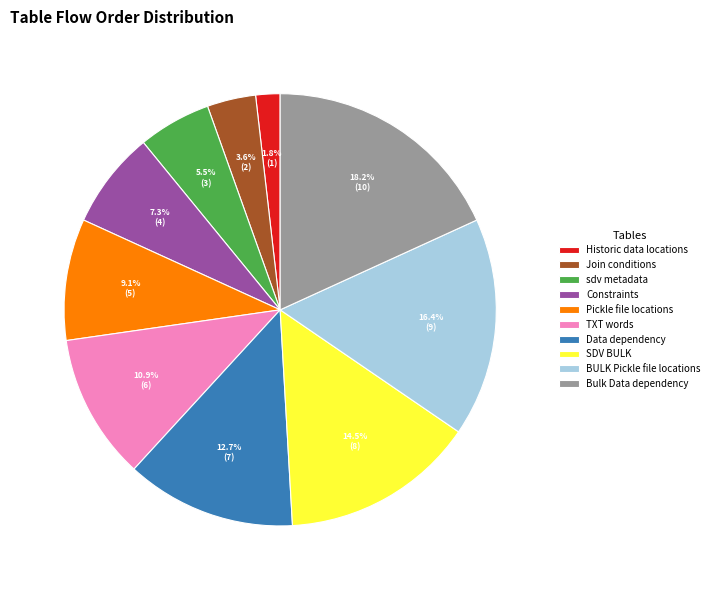

Do Join conditions and Bulk Data dependency together represent more than half of the pie?

No